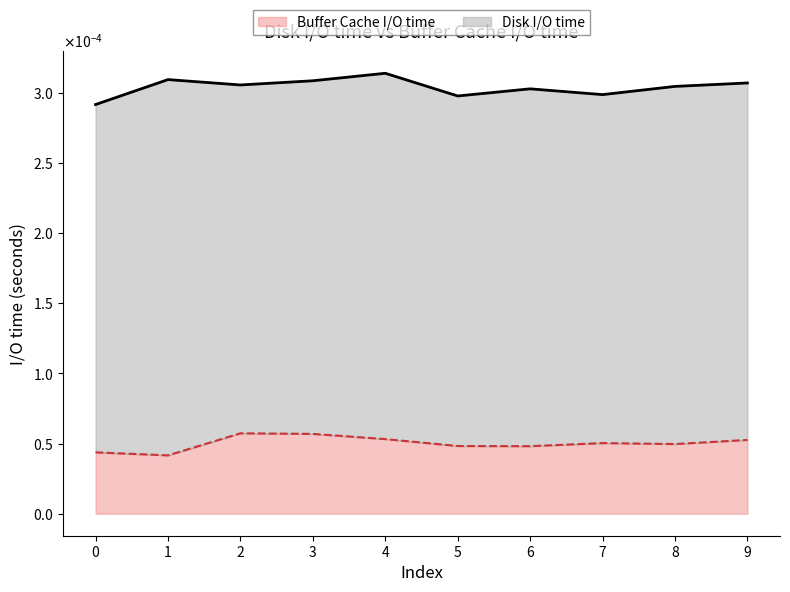

True or false: Disk I/O time and Buffer Cache I/O time cross at least once.

False